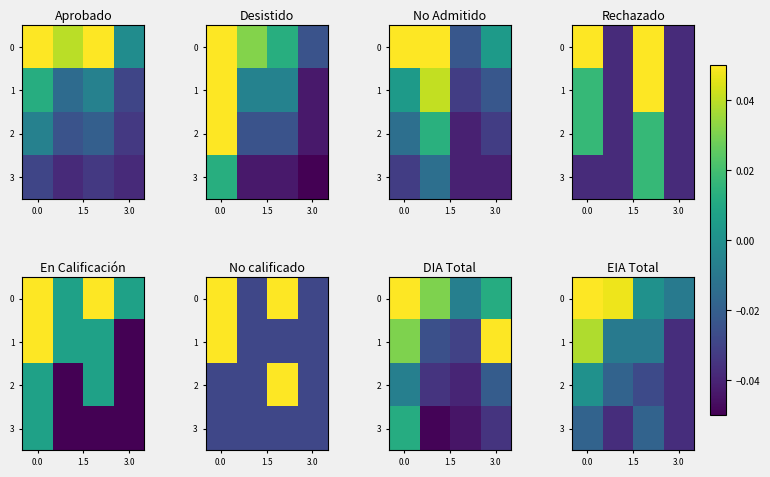

At which label is row_0 closest to 0?

3.0